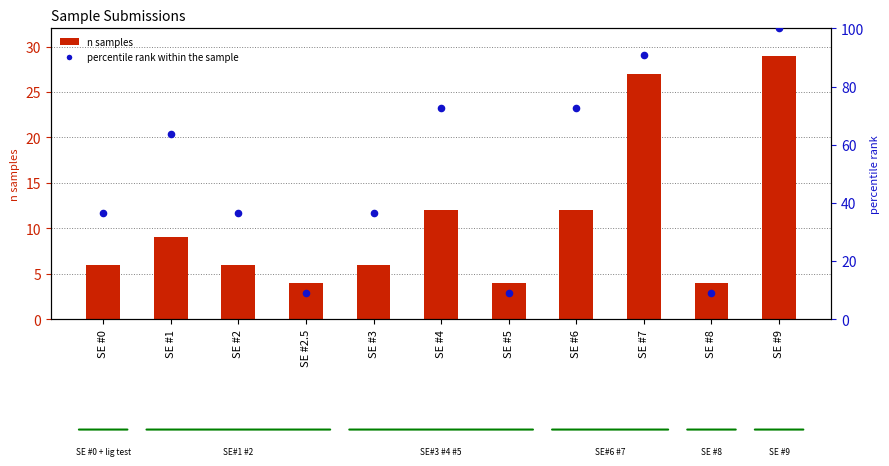

At which category is the sum across all series the highest?

SE #9